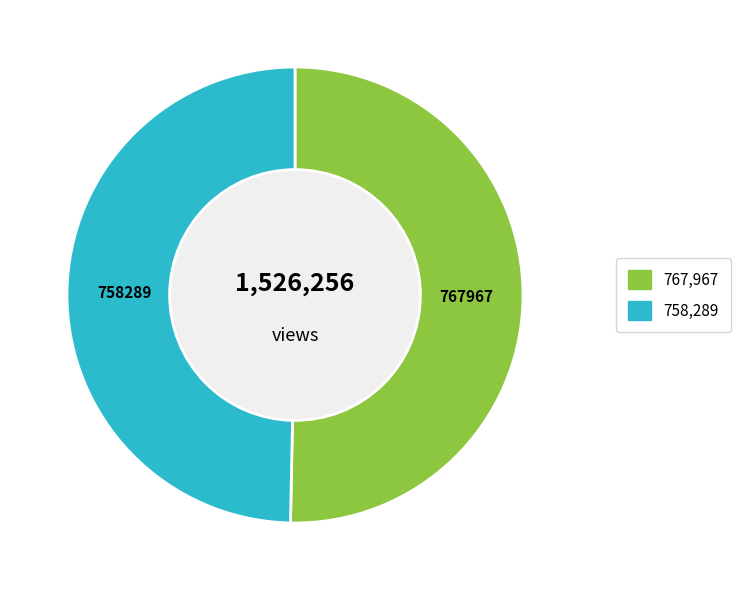

What is the total percentage of 声声慢 其二 秋声仿竹山 and 声声慢   其二 秋夜和李清照韵?

100.0%